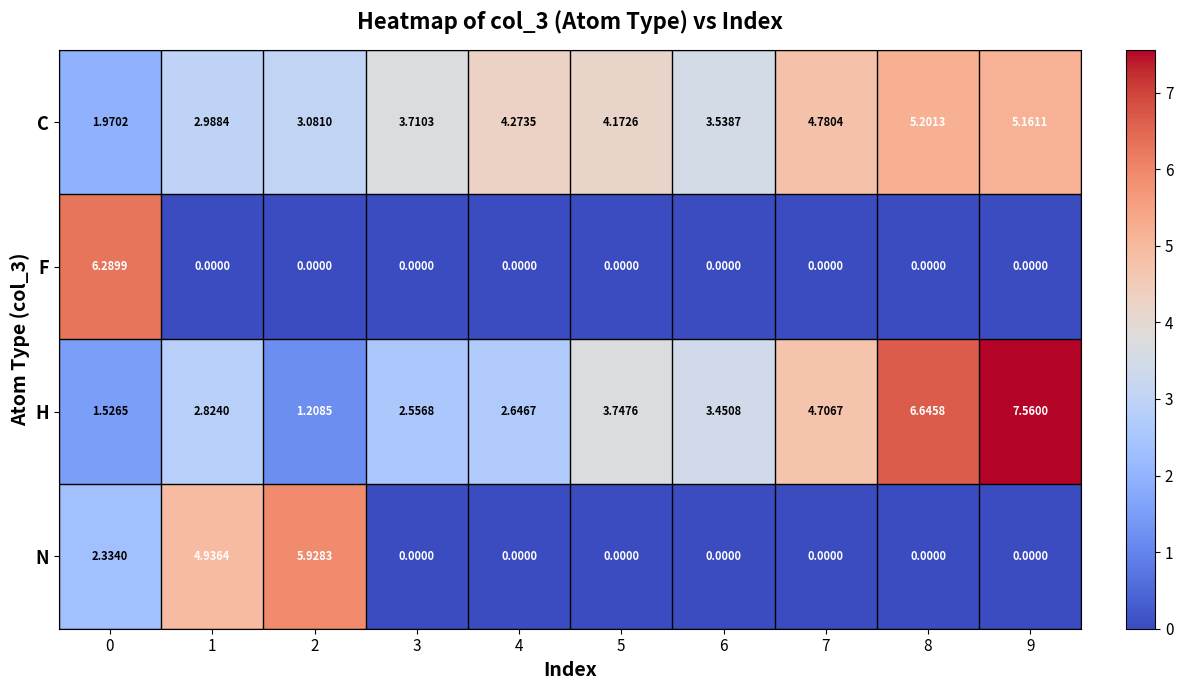

Which series has the widest spread of values?

H